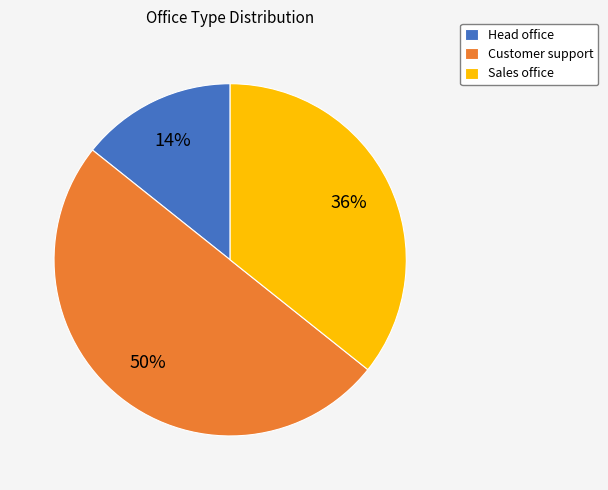

Is Sales office the majority of the pie?

No